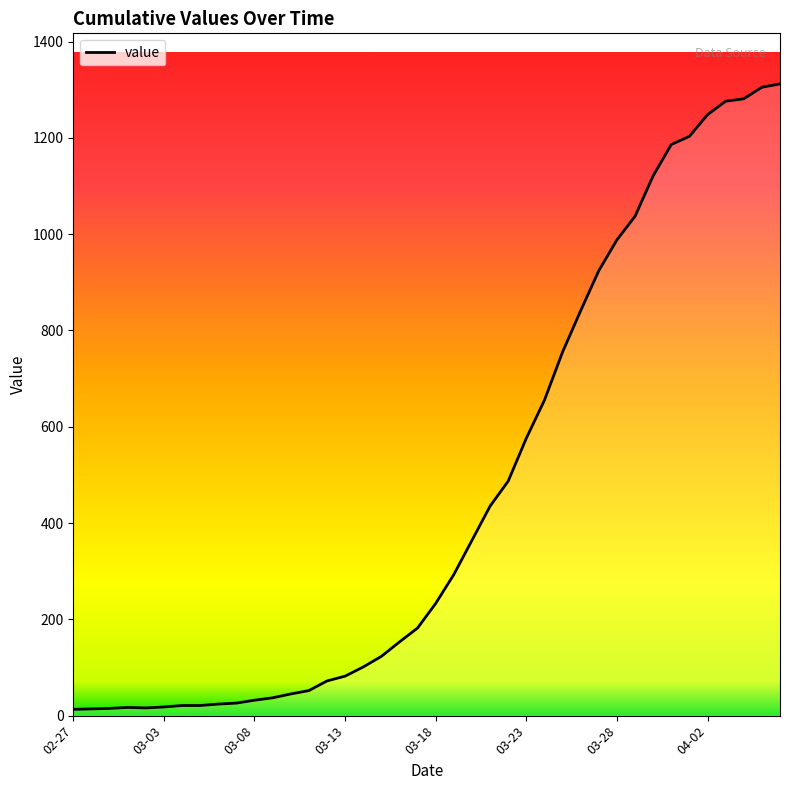

What is the maximum value shown in the chart?

1312